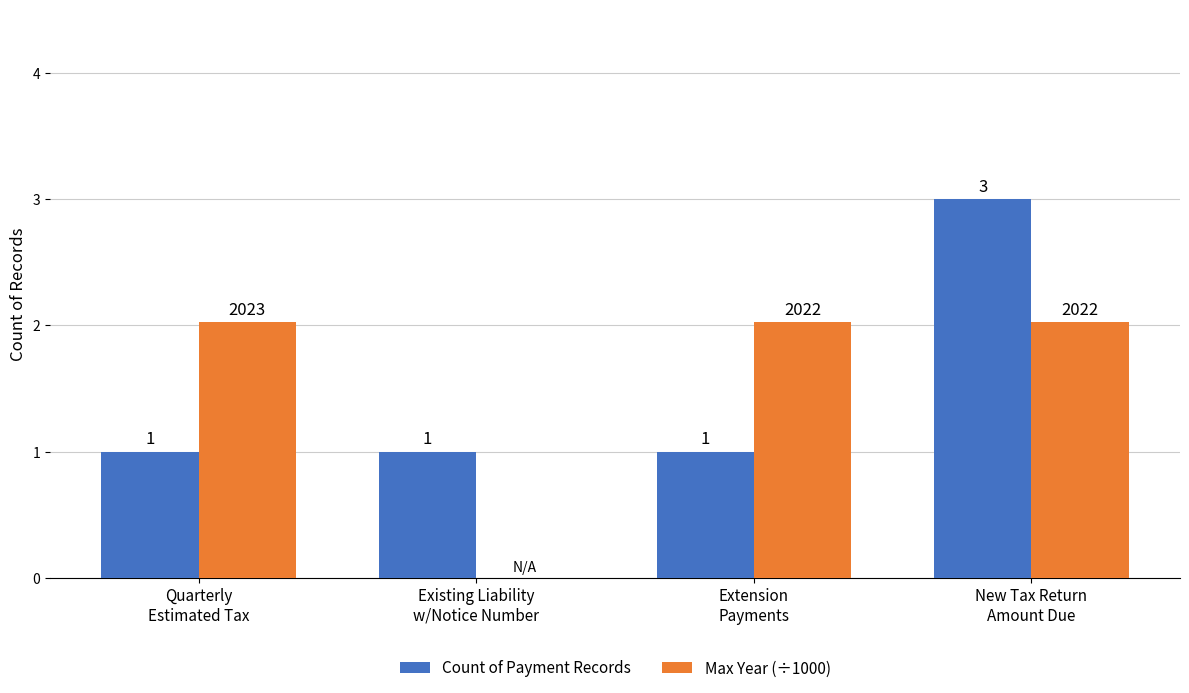

The Count of Payment Records series shows 3.0 at New Tax Return
Amount Due. True or false?

True